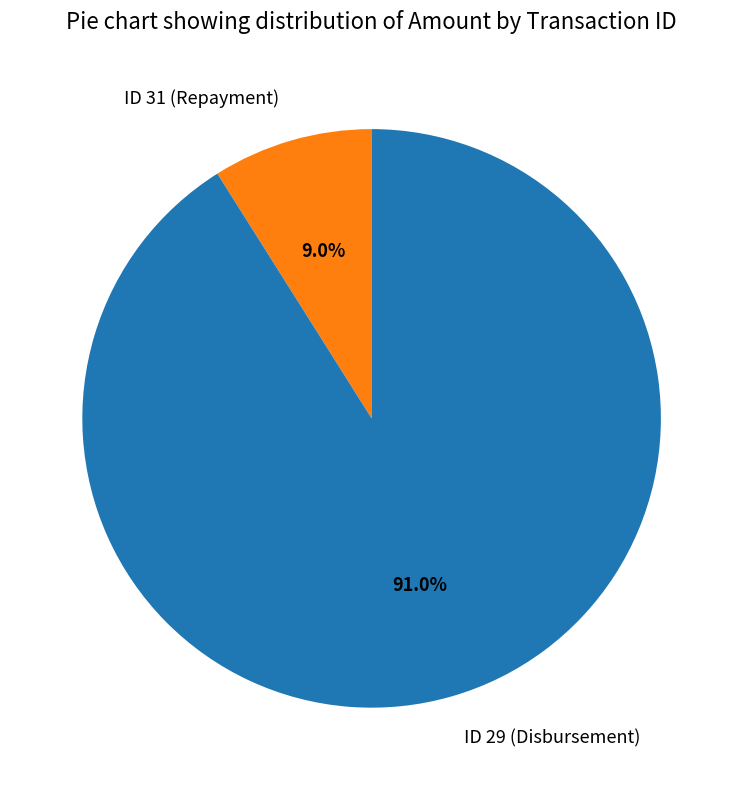

Between ID 29 (Disbursement) and ID 31 (Repayment), which is larger?

ID 29 (Disbursement)